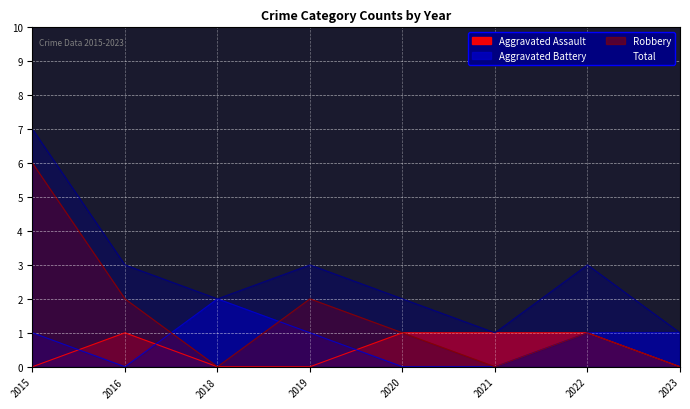

Reading left to right, transcribe all the data shown in this chart.

Aggravated Assault: 0	1	0	0	1	1	1	0
Aggravated Battery: 1	0	2	1	0	0	1	1
Robbery: 6	2	0	2	1	0	1	0
Total: 7	3	2	3	2	1	3	1